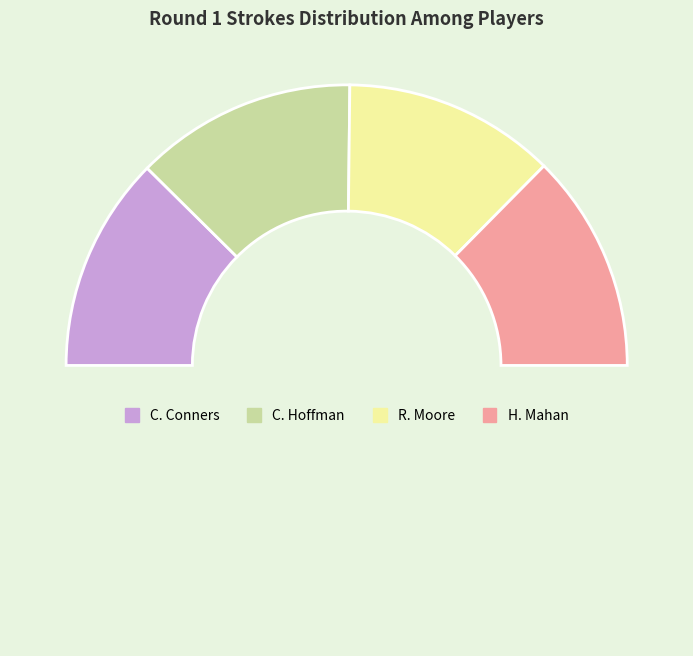

Which category has the smallest portion of the pie?

R. Moore